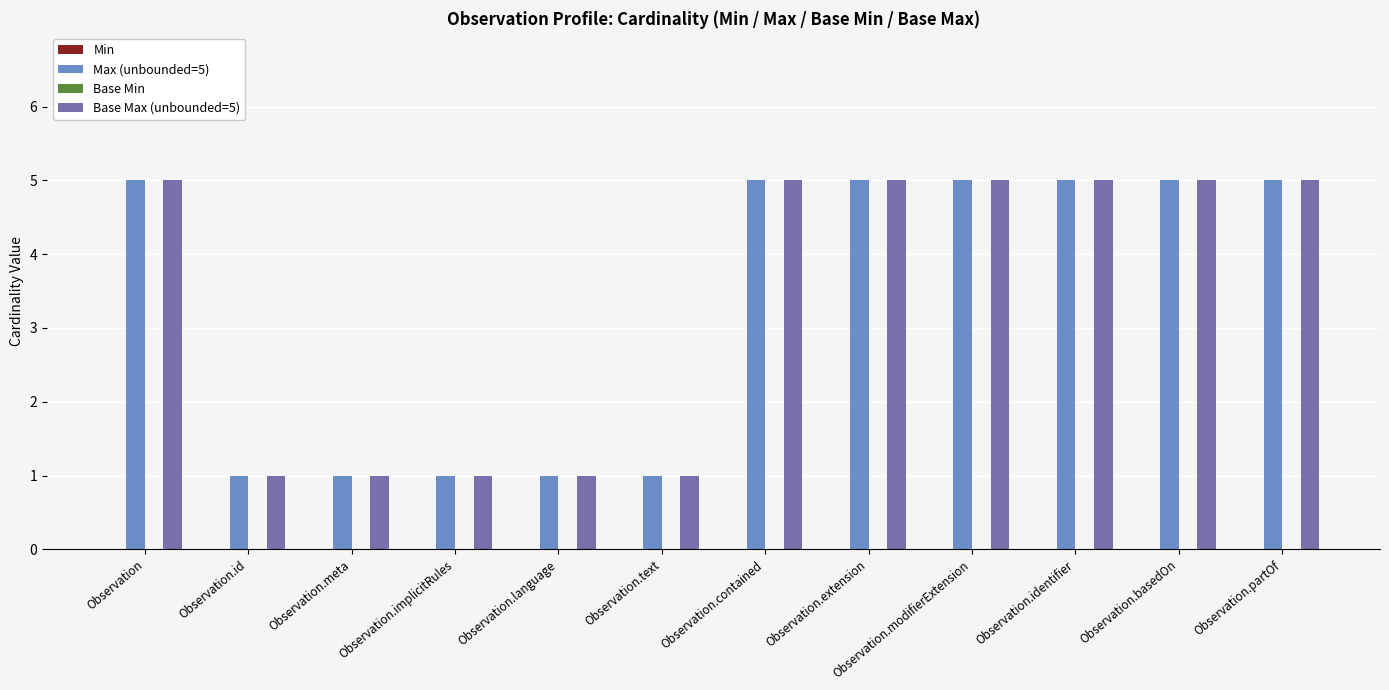

Does the chart contain stacked bars?

No